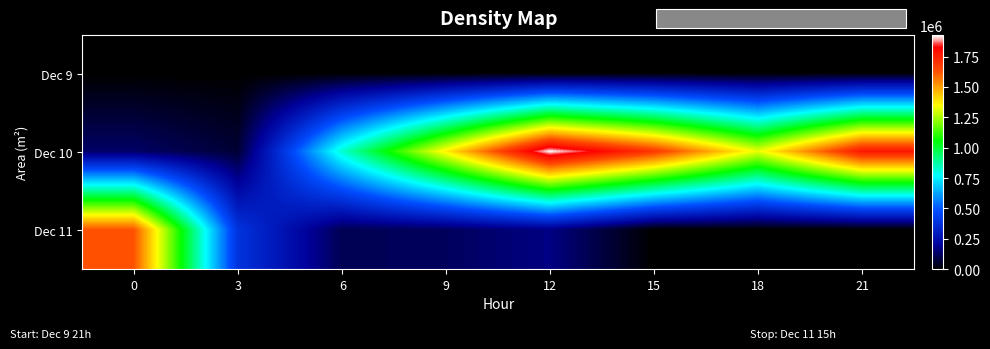

Reading left to right, extract all data points from this chart.

Dec 9: 0=0	3=0	6=0	9=0	12=0	15=0	18=0	21=625
Dec 10: 0=130625	3=68750	6=823125	9=1369375	12=1926250	15=1689375	18=1323125	21=1771250
Dec 11: 0=1625625	3=390625	6=107500	9=120000	12=168125	15=0	18=0	21=0